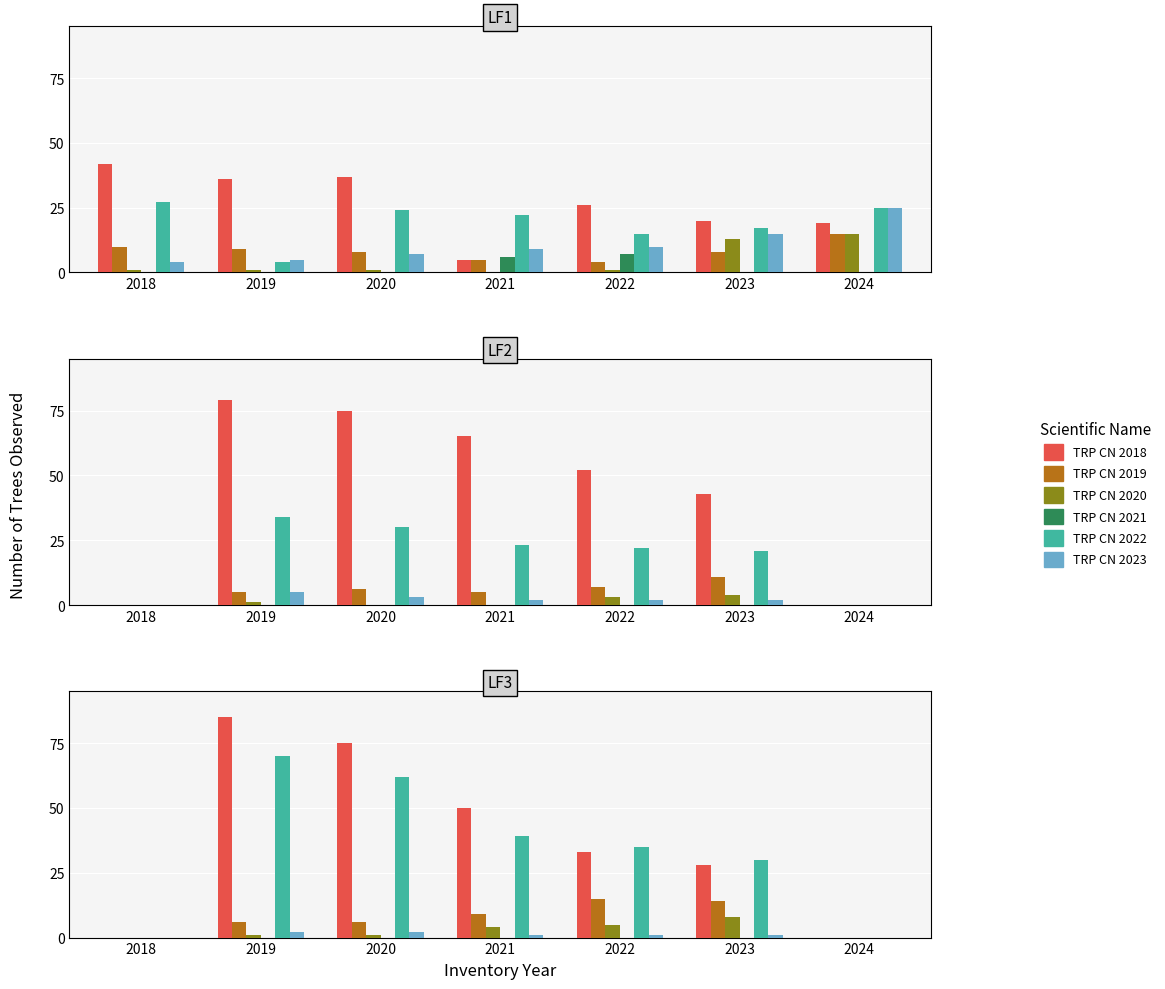

Is the value of Series 6 at 2023 greater than the value of Series 2 at 2020?

No